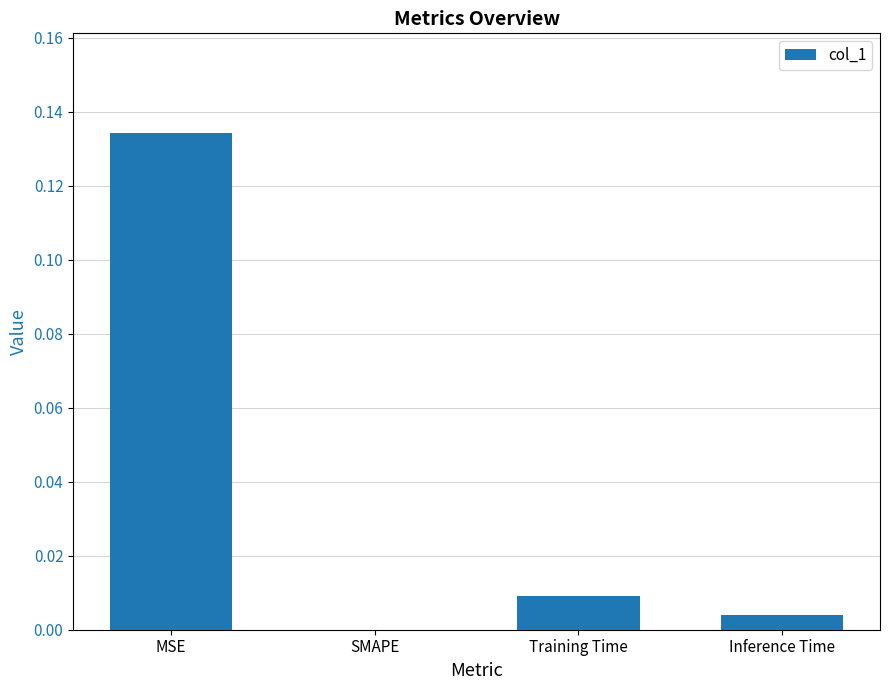

Is it true that the value at MSE is 0.2?

False